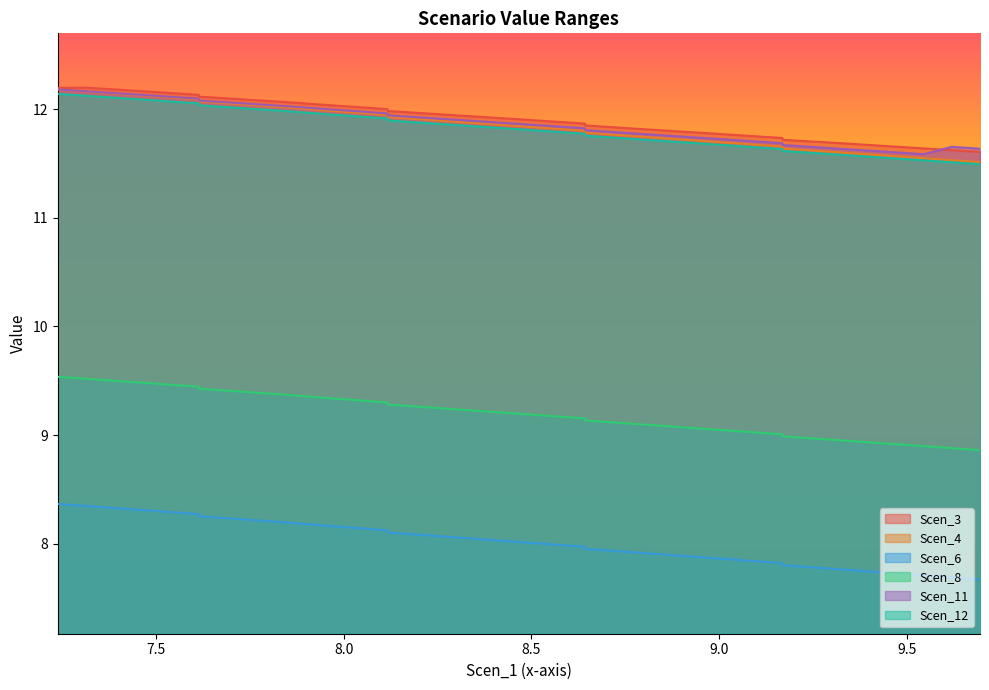

How many lines are shown in the chart?

6